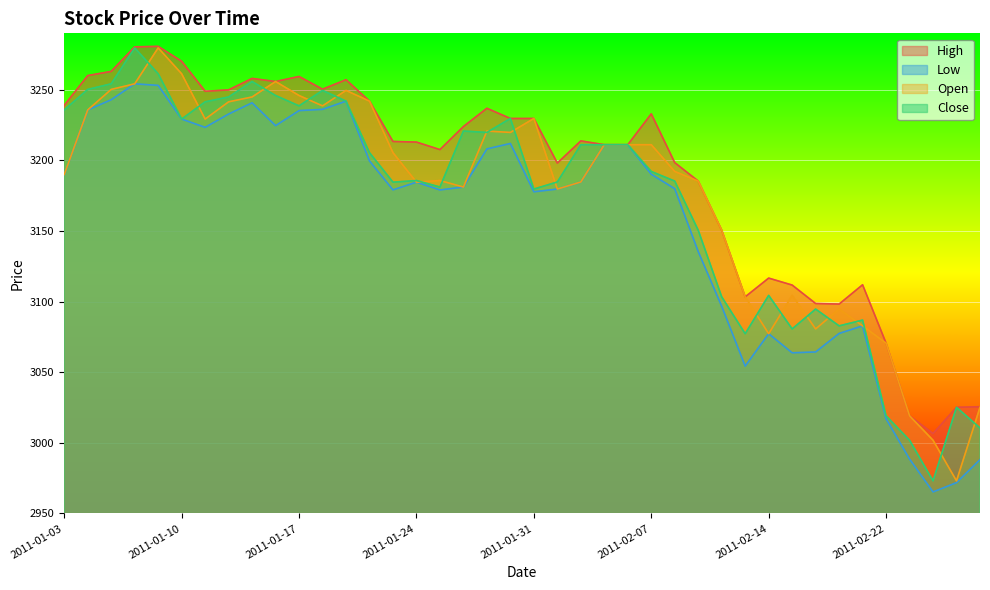

Does the chart display data point markers on the line(s)?

No